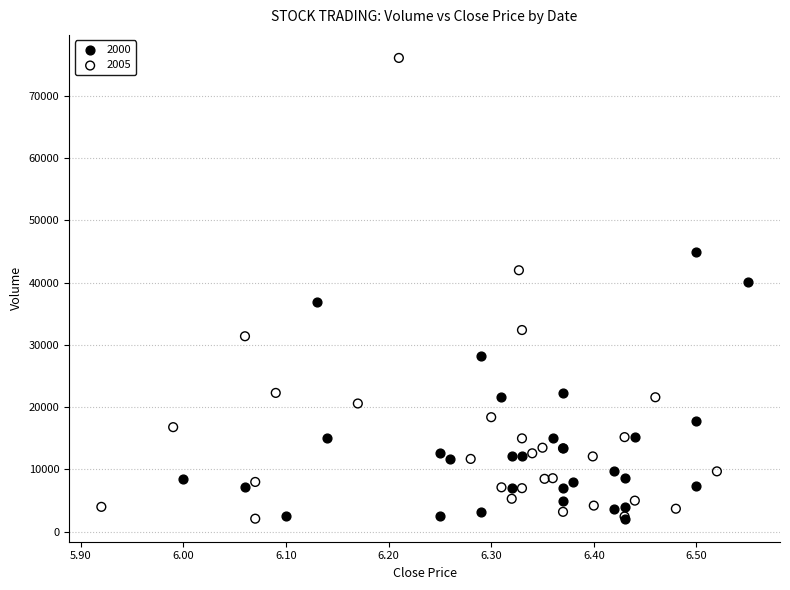

Which series has the widest spread of Y values?

2005